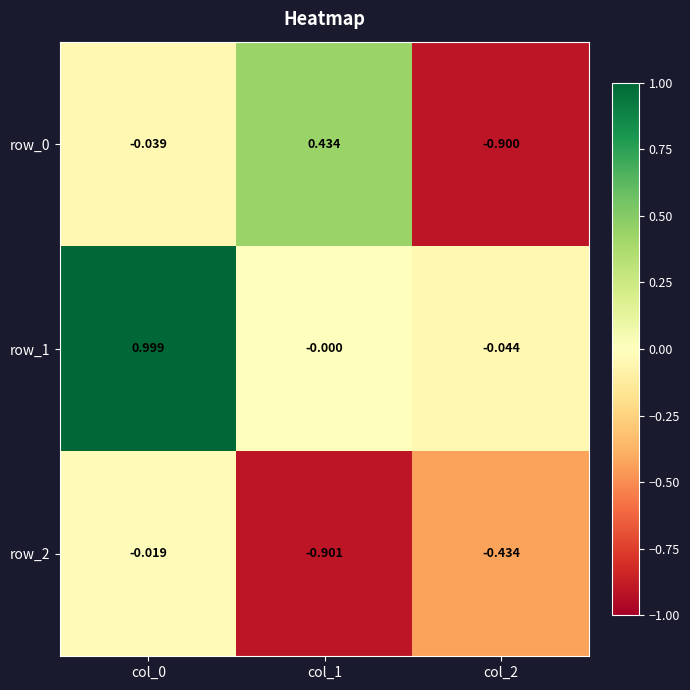

Is the value of row_1 at col_0 greater than the value of row_0 at col_1?

Yes